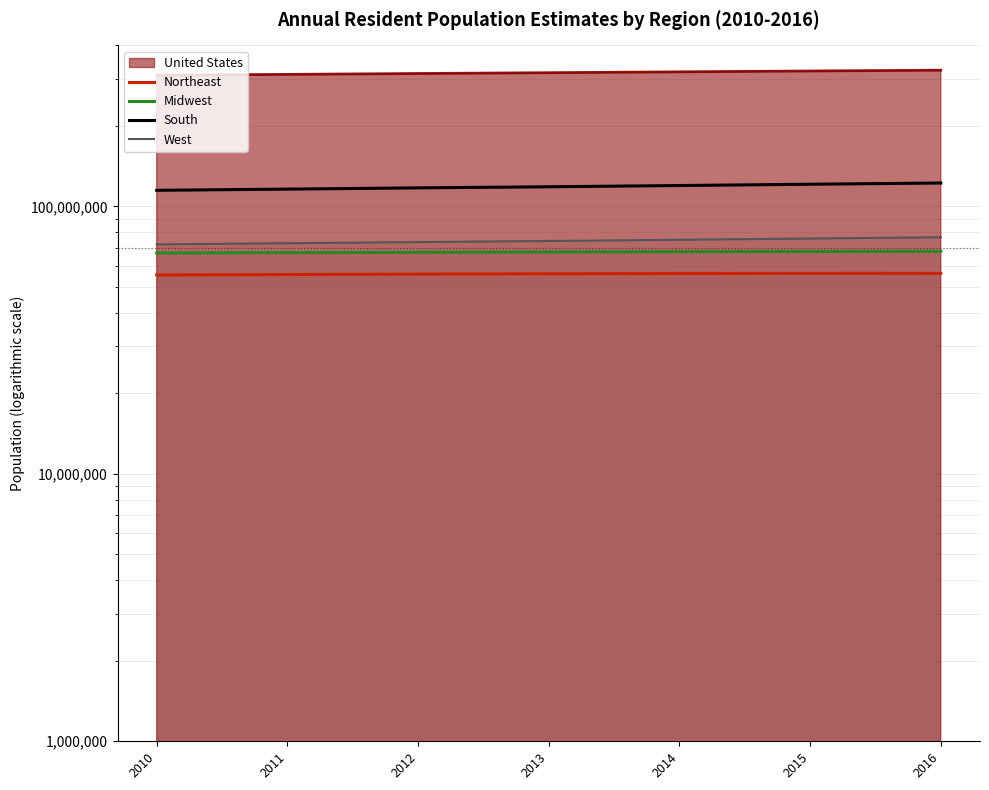

Is it true that Northeast equals 35502621 at 2016?

False